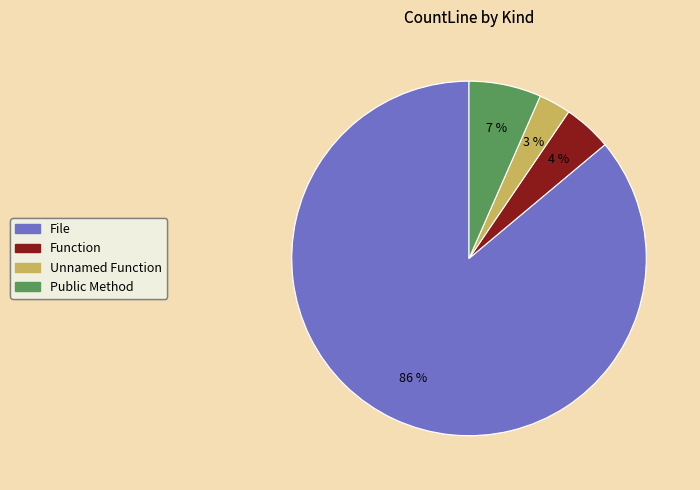

To the nearest percent, what is the difference between the largest and smallest slice percentages?

83%